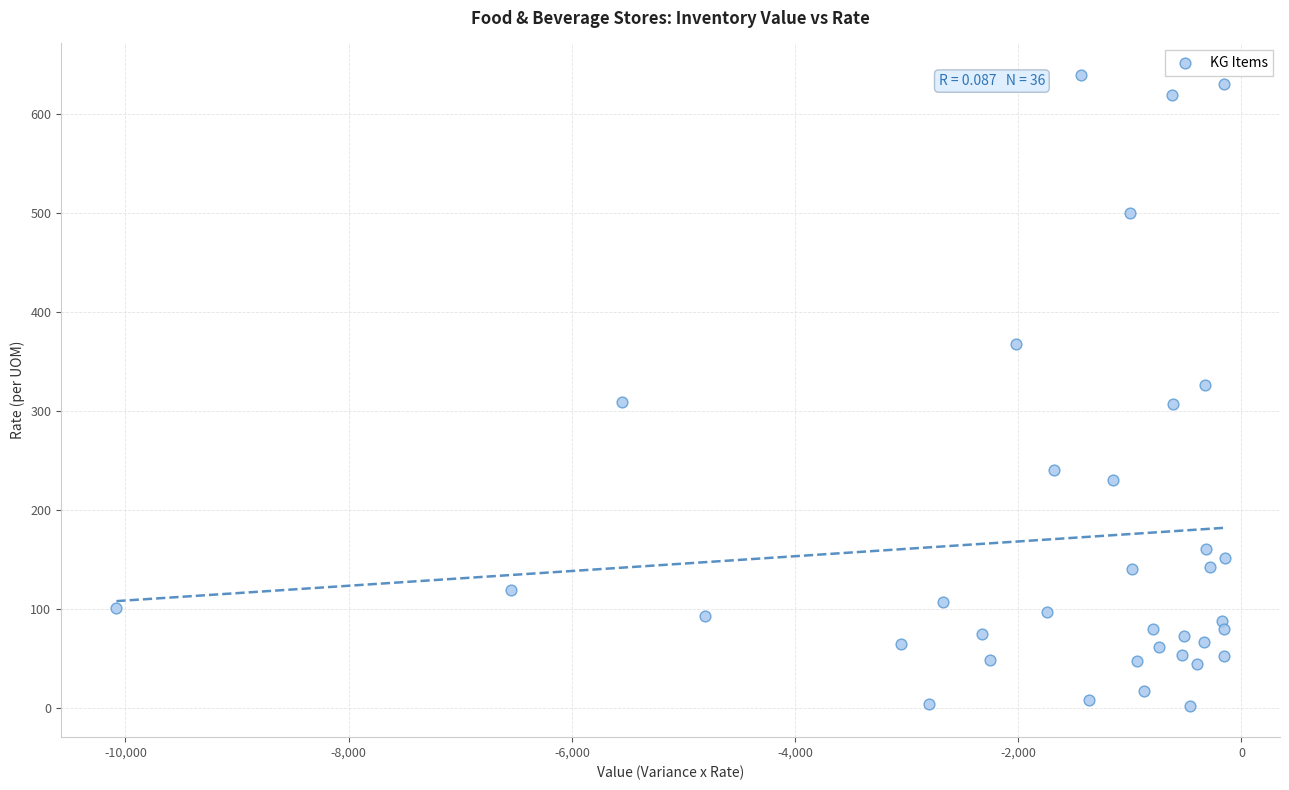

What is the range of Y values (max minus min)?

636.9